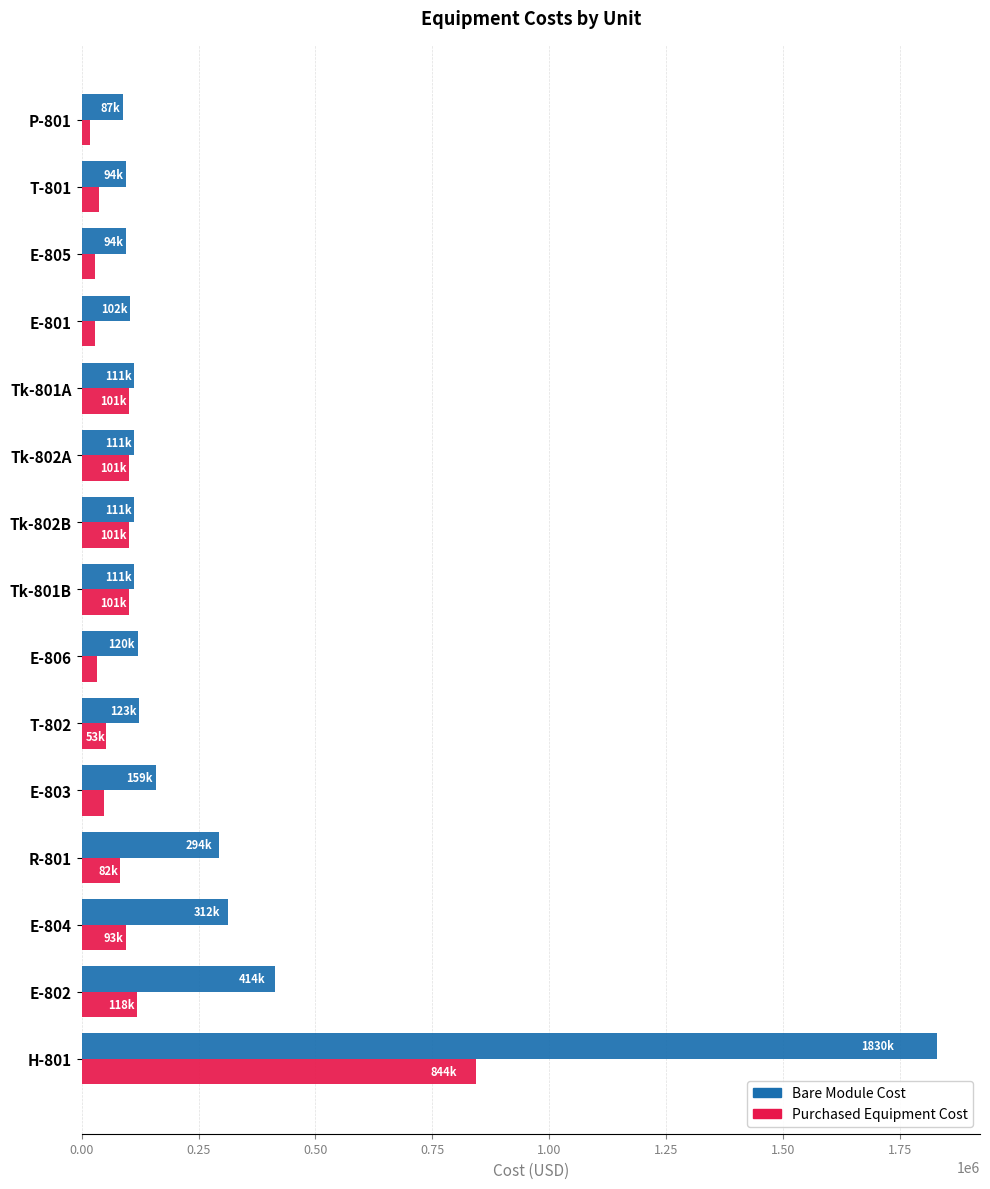

At which label is Bare Module Cost closest to 958700?

E-802